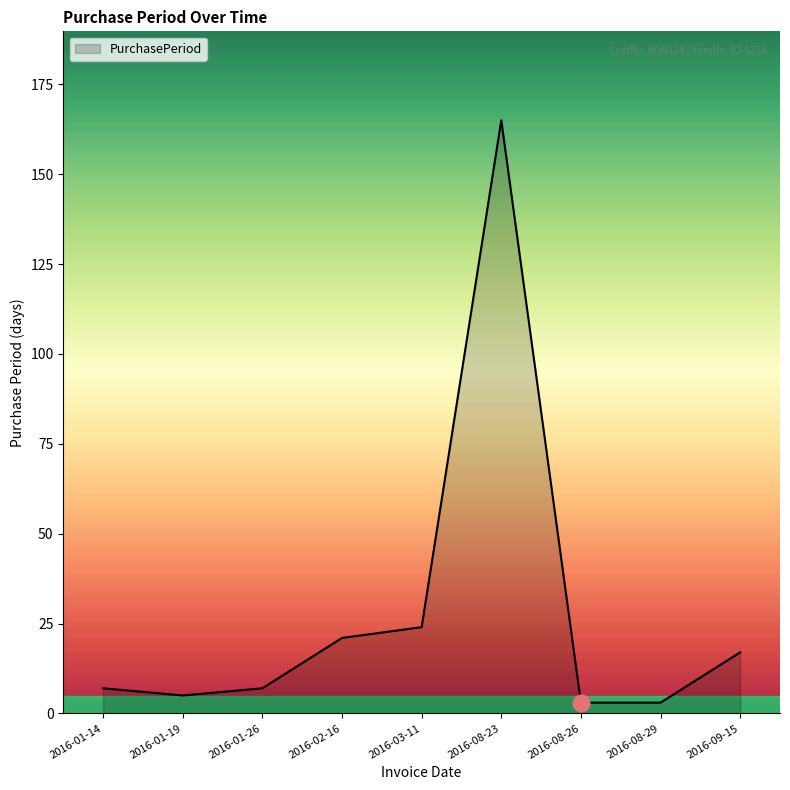

What is the difference between the values at 2016-01-14 and 2016-08-23?

158